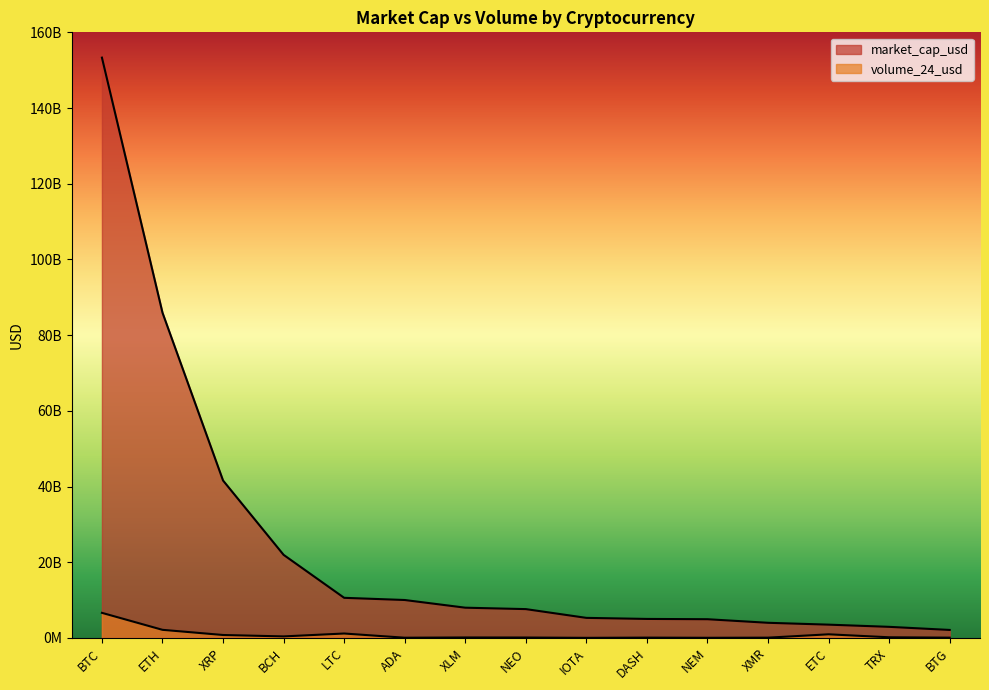

The market_cap_usd series shows 85924350975 at ETH. True or false?

True